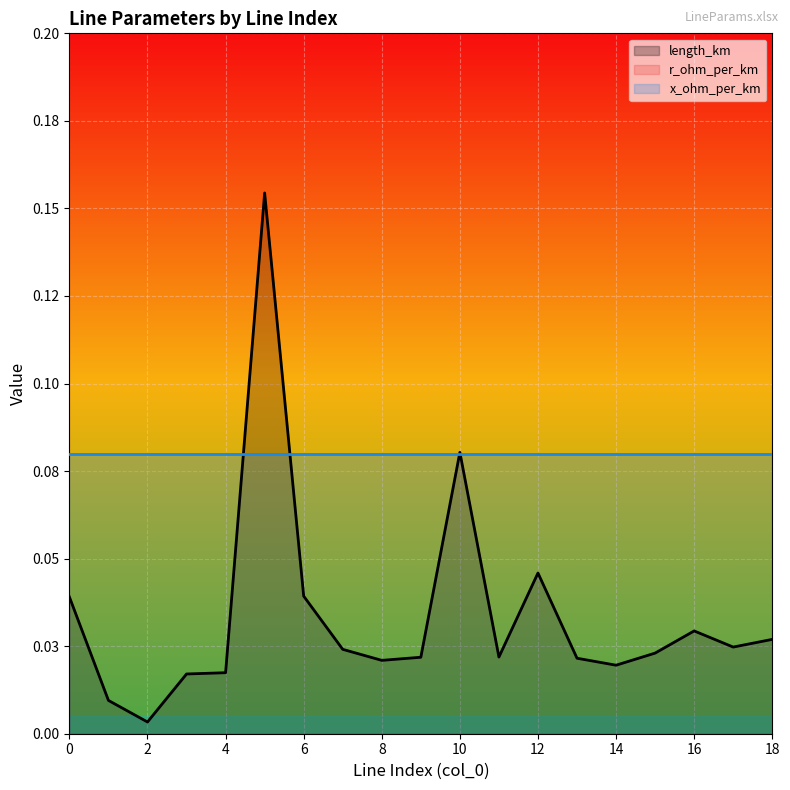

Is it true that length_km equals 0.1 at 10?

True